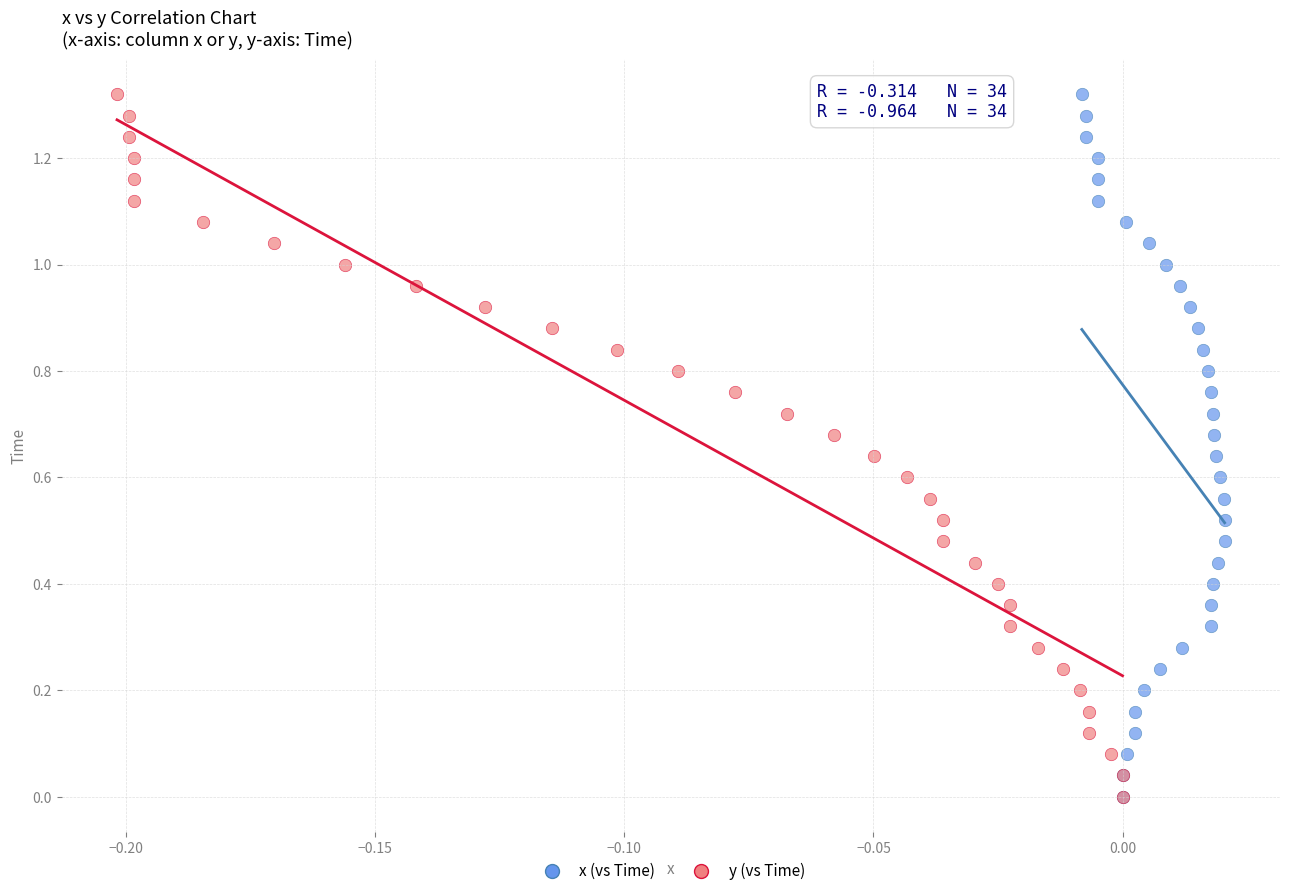

What are all the series names shown in the legend?

x (vs Time), y (vs Time)